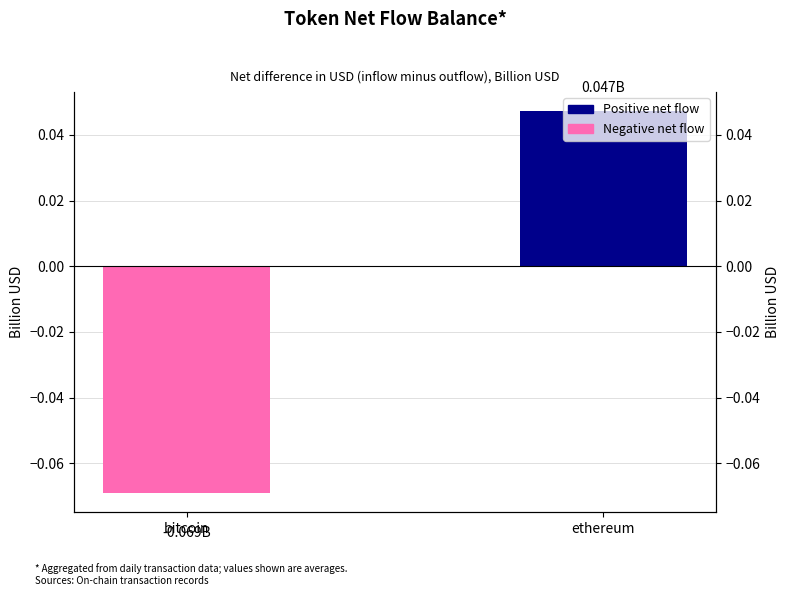

What is the value of the 1st bar from the left?

-0.1